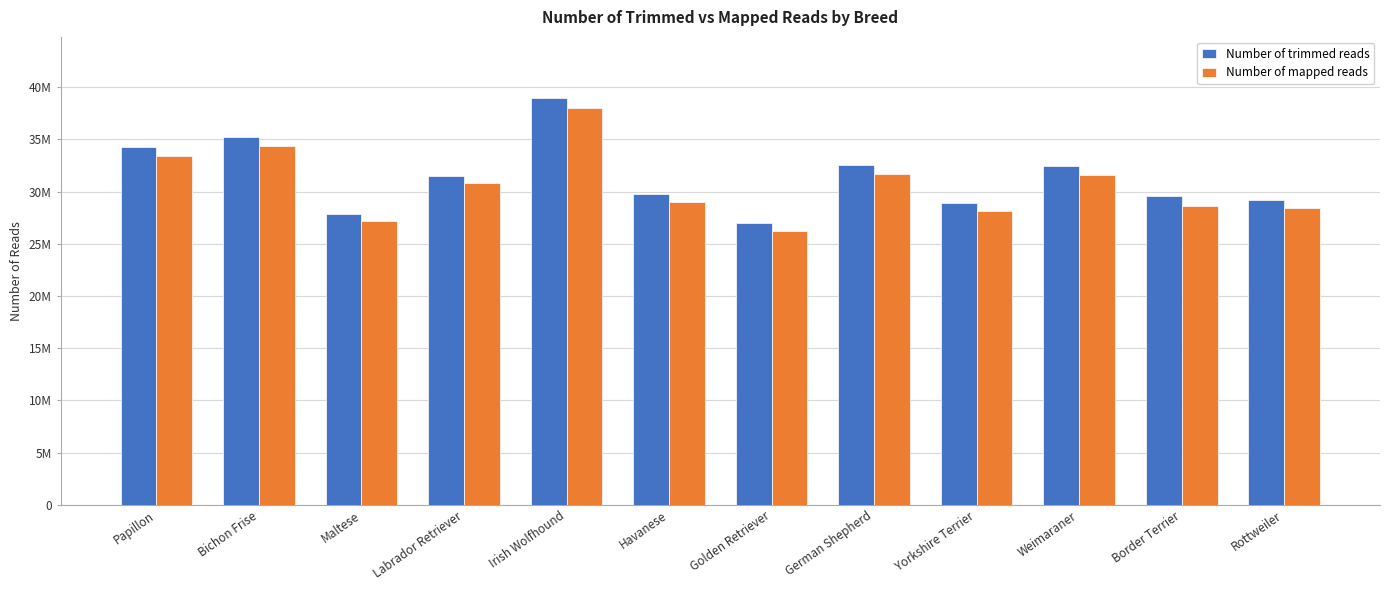

The Number of mapped reads series shows 31604301 at Weimaraner. True or false?

True